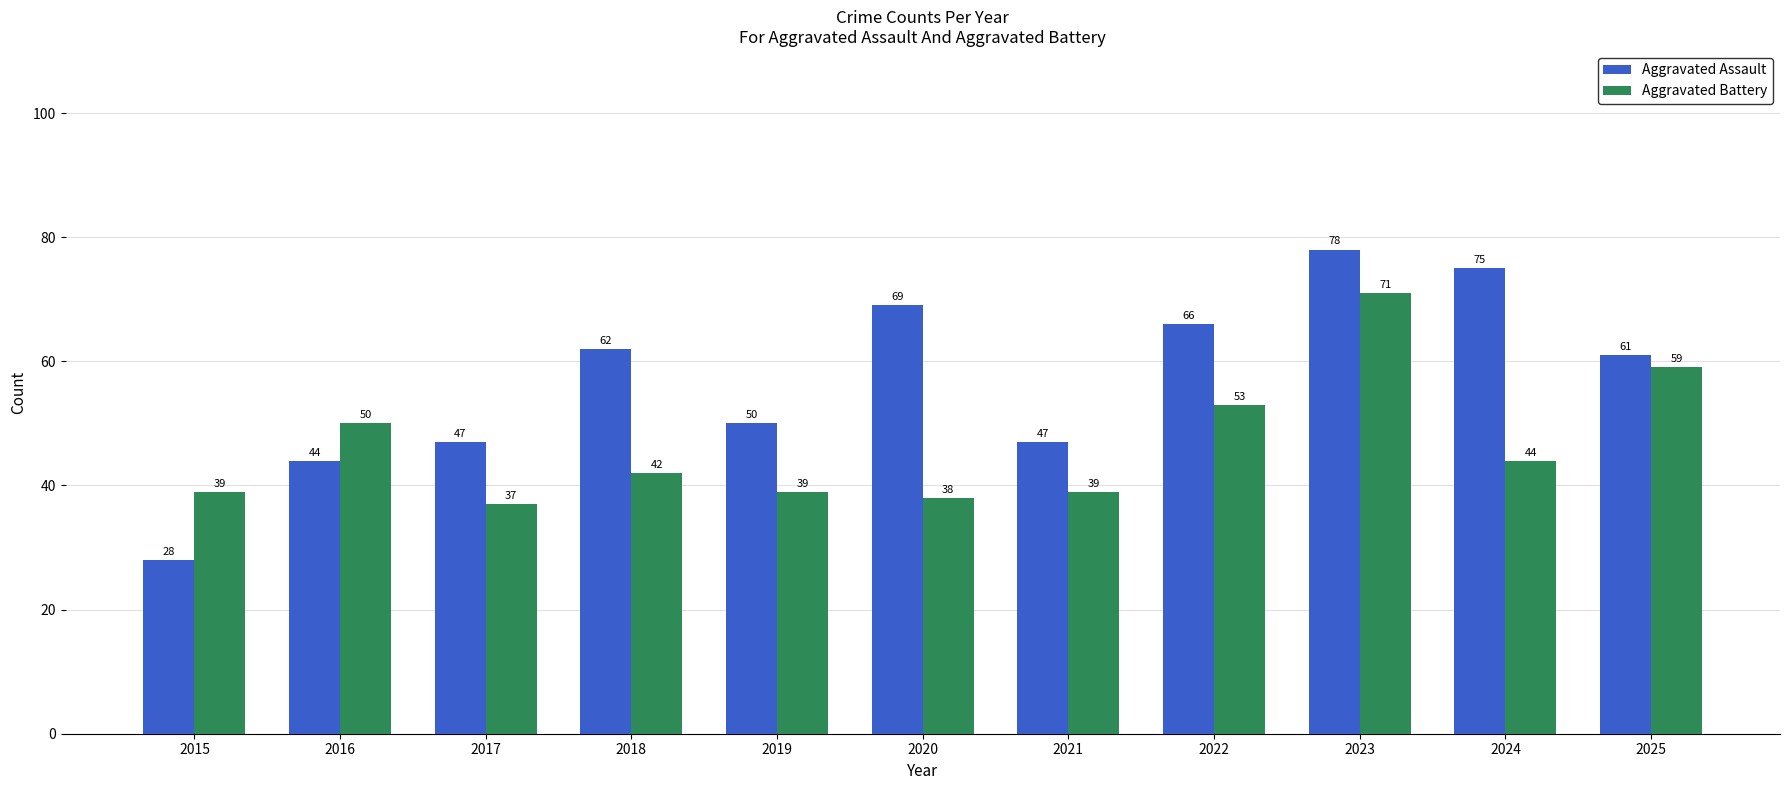

List the series in order of their peak value, lowest first.

Aggravated Battery, Aggravated Assault